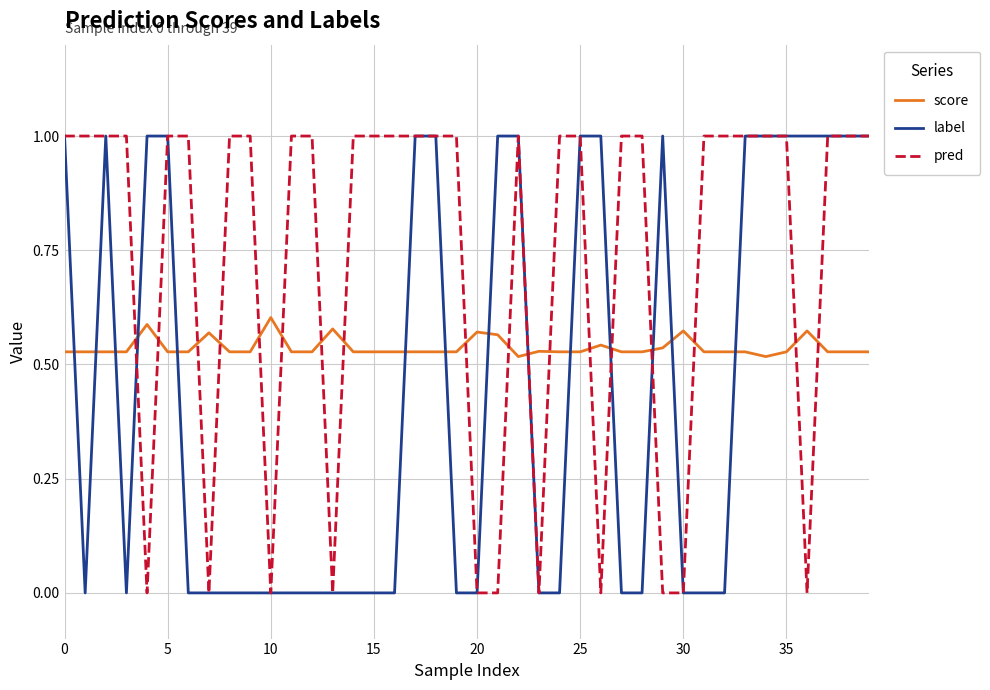

Which series has the largest total across all categories?

pred